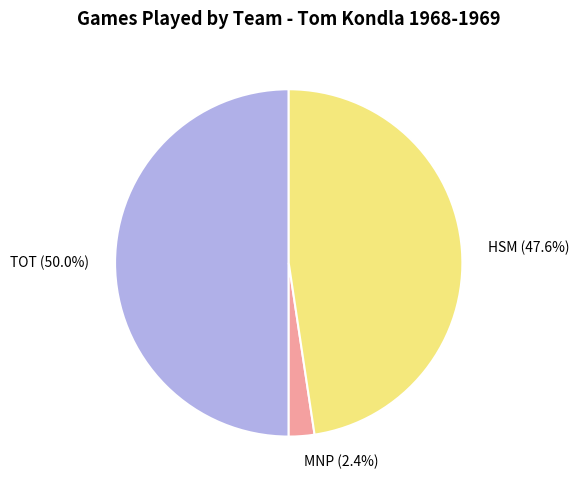

Is it true that HSM is 57% of the pie?

False